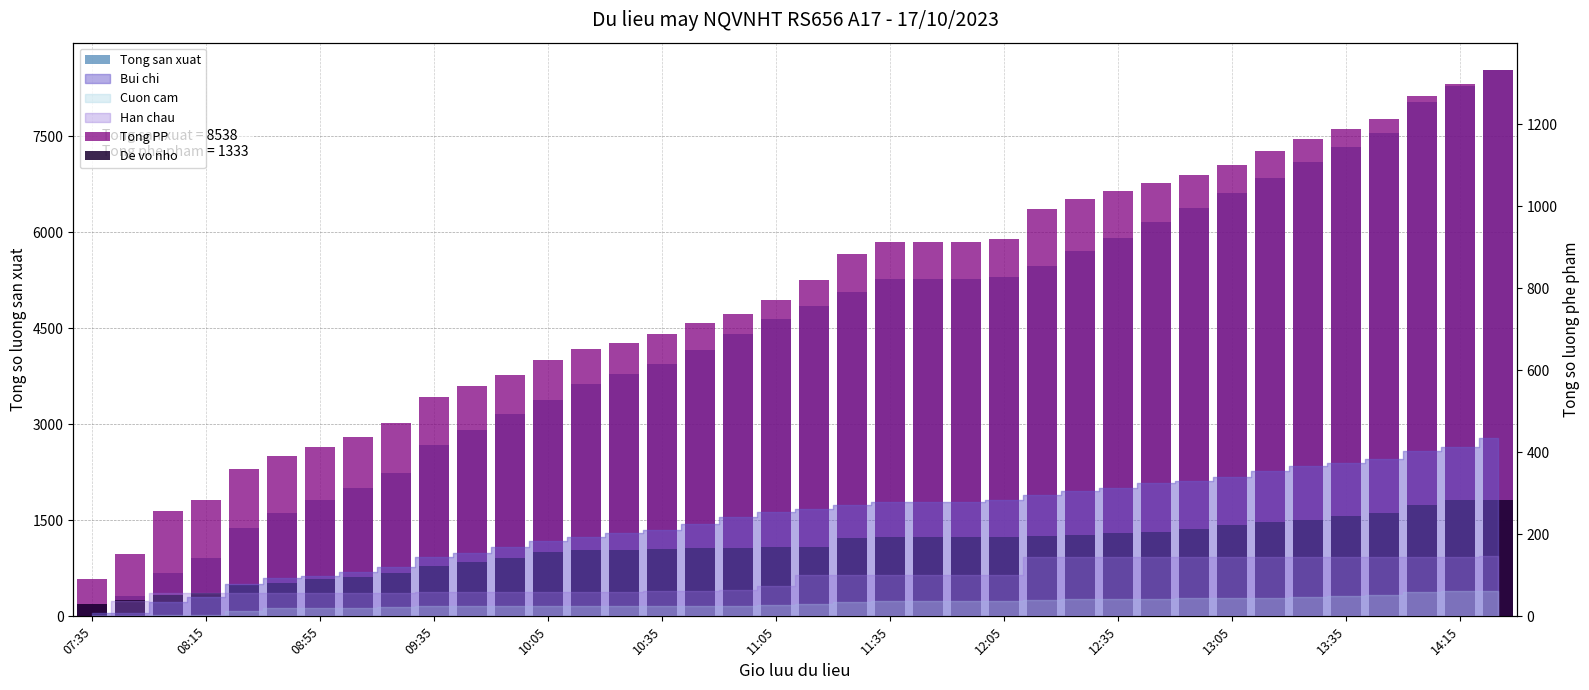

Which series has the widest spread of values?

Tong san xuat